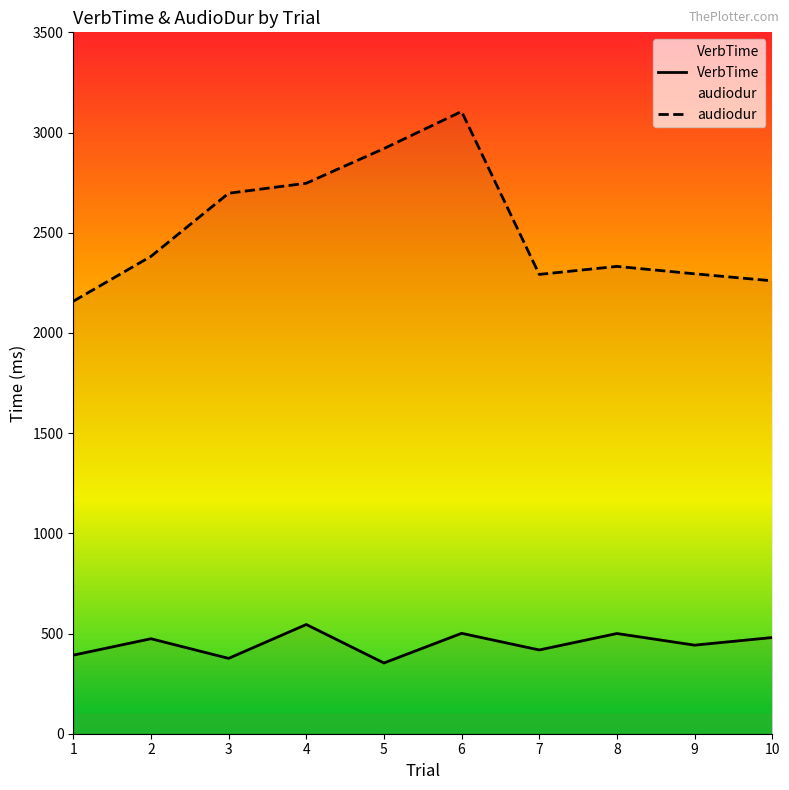

Which series changed the most between 3 and 6?

audiodur